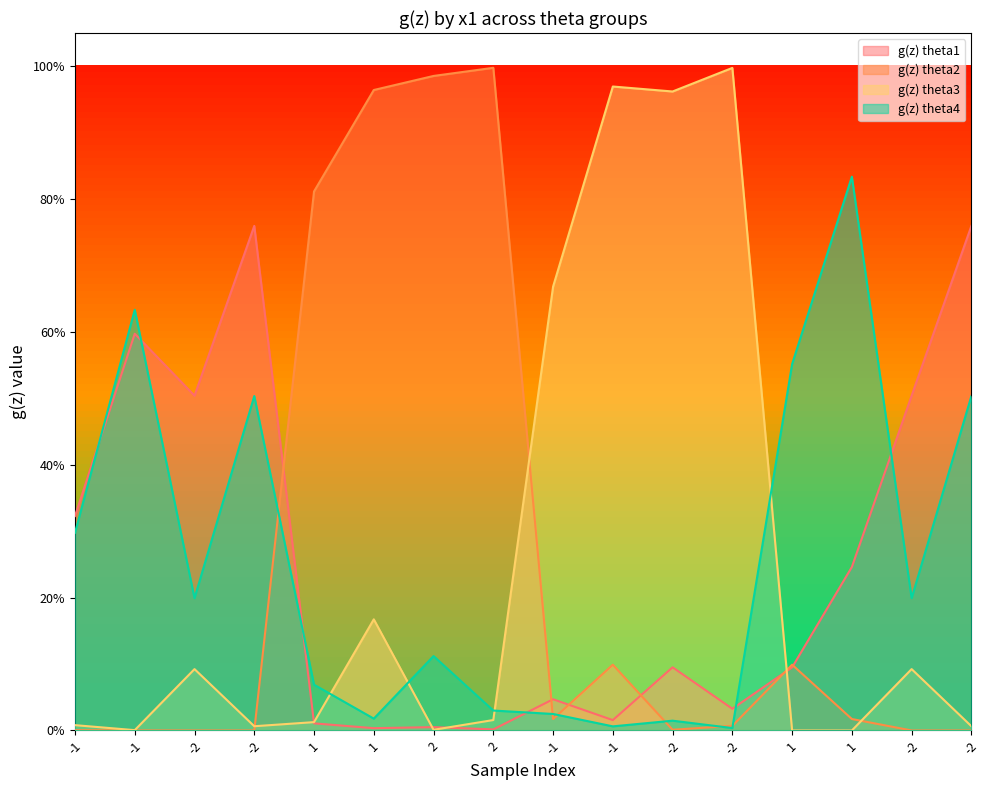

Reading left to right, list all the values displayed in this chart.

g(z) theta1: 0.3	0.6	0.5	0.8	0.0	0.0	0.0	0.0	0.0	0.0	0.1	0.0	0.1	0.2	0.5	0.8
g(z) theta2: 0.0	0.0	0.0	0.0	0.8	1.0	1.0	1.0	0.0	0.1	0.0	0.0	0.1	0.0	0.0	0.0
g(z) theta3: 0.0	0.0	0.1	0.0	0.0	0.2	0.0	0.0	0.7	1.0	1.0	1.0	0.0	0.0	0.1	0.0
g(z) theta4: 0.3	0.6	0.2	0.5	0.1	0.0	0.1	0.0	0.0	0.0	0.0	0.0	0.6	0.8	0.2	0.5